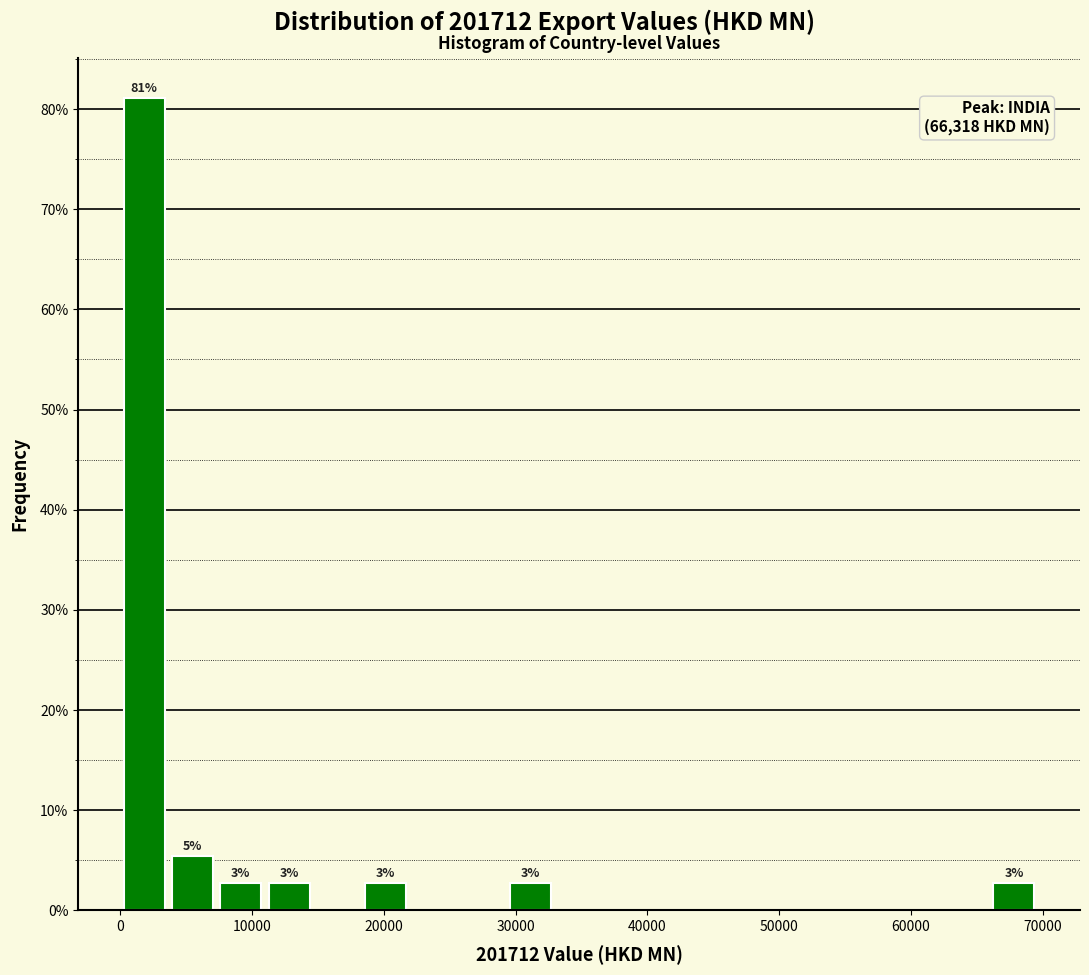

Around what value on the x-axis is the tallest bar? Give the approximate position of its centre, as read against the axis.

2000